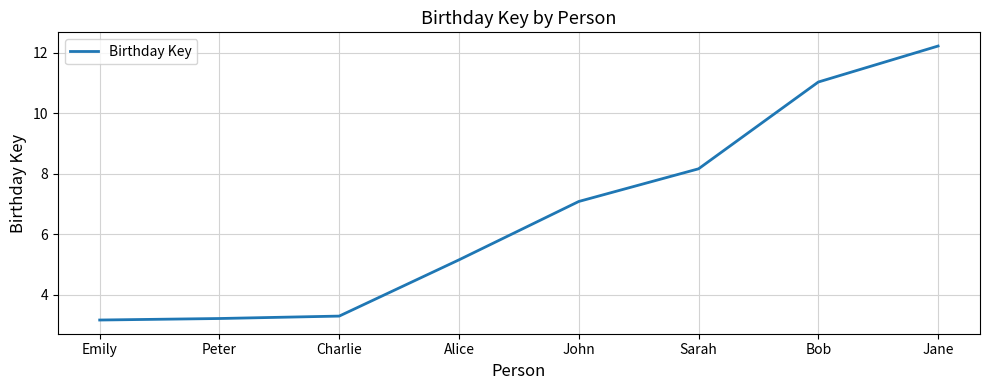

Reading left to right, list all the values displayed in this chart.

Emily=3.2	Peter=3.2	Charlie=3.3	Alice=5.2	John=7.1	Sarah=8.2	Bob=11.0	Jane=12.2